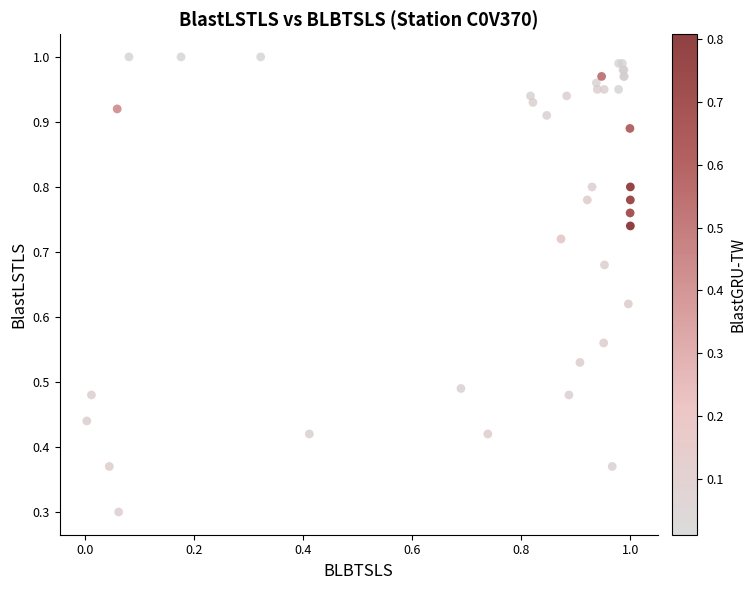

What Y value in the scatter plot is closest to 0?

0.3